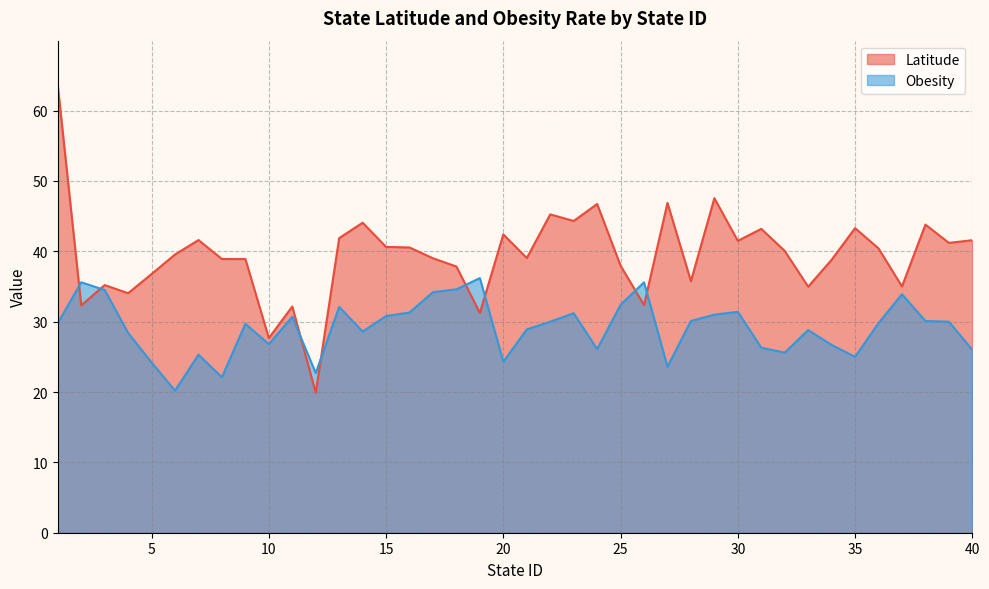

Rank the series by their average value, from highest to lowest.

Latitude, Obesity